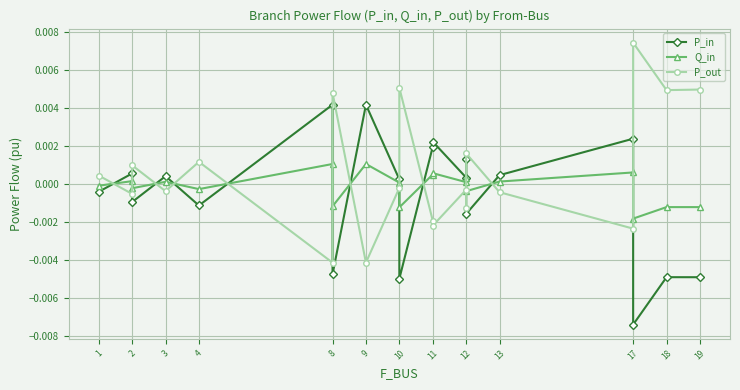

At which label is P_in closest to 0?

10